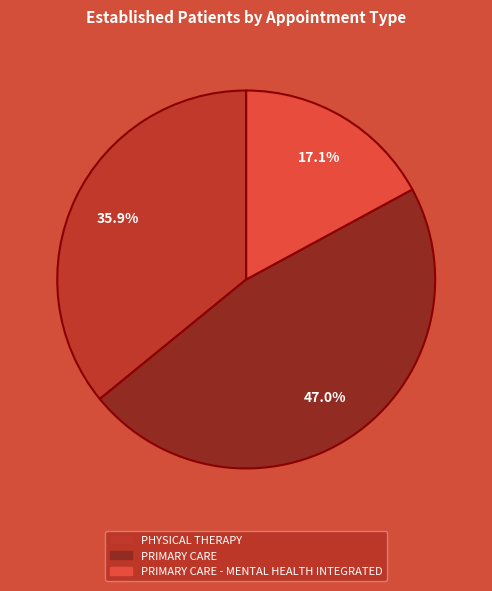

True or false: PRIMARY CARE - MENTAL HEALTH INTEGRATED accounts for 8% of the total.

False